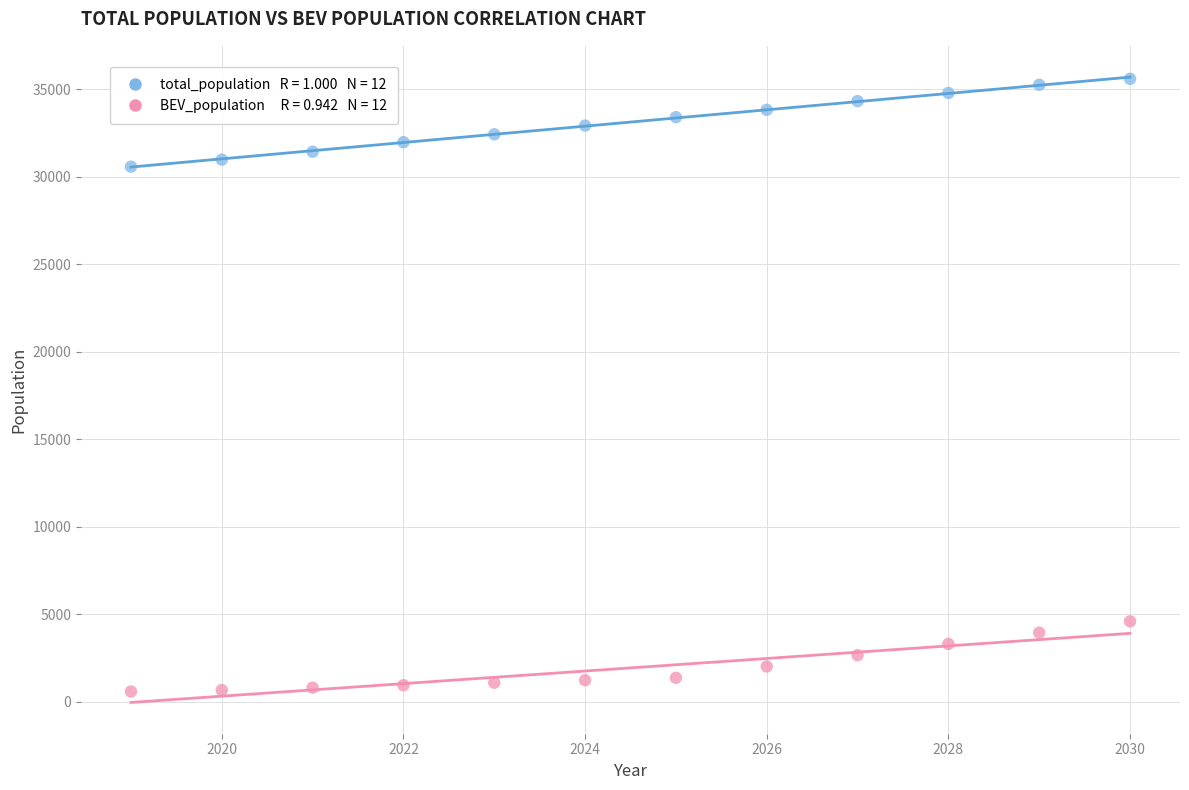

Across all data points, what is the range of Y values (max minus min)?

35007.3